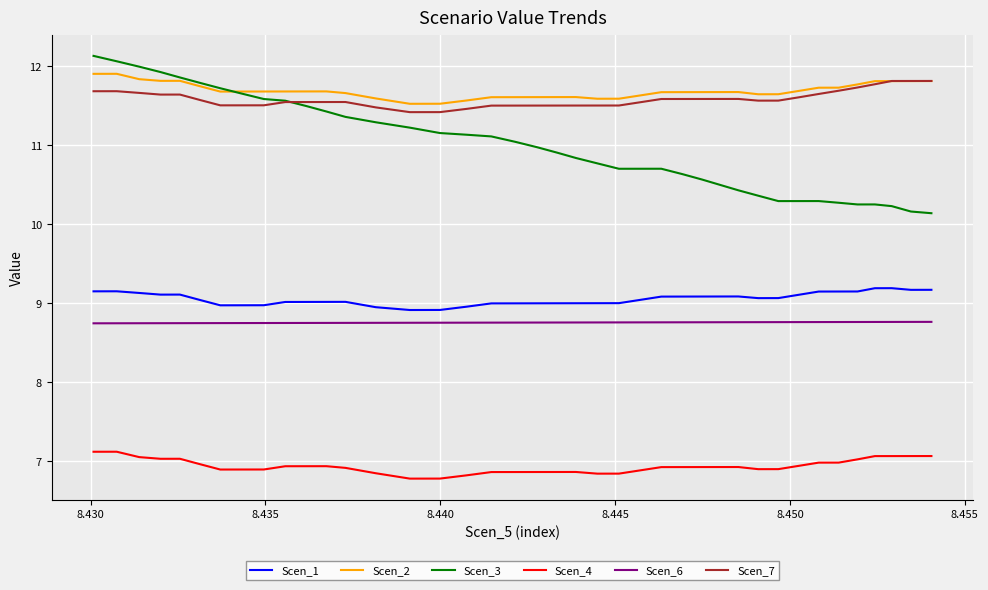

What is the smallest value displayed?

6.8